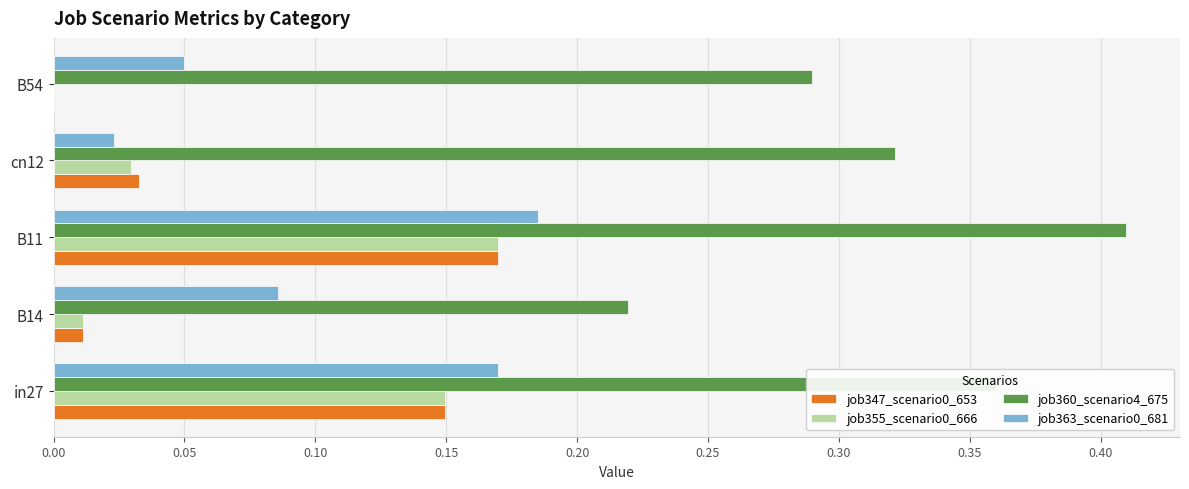

Which series has the largest total across all categories?

job360_scenario4_675